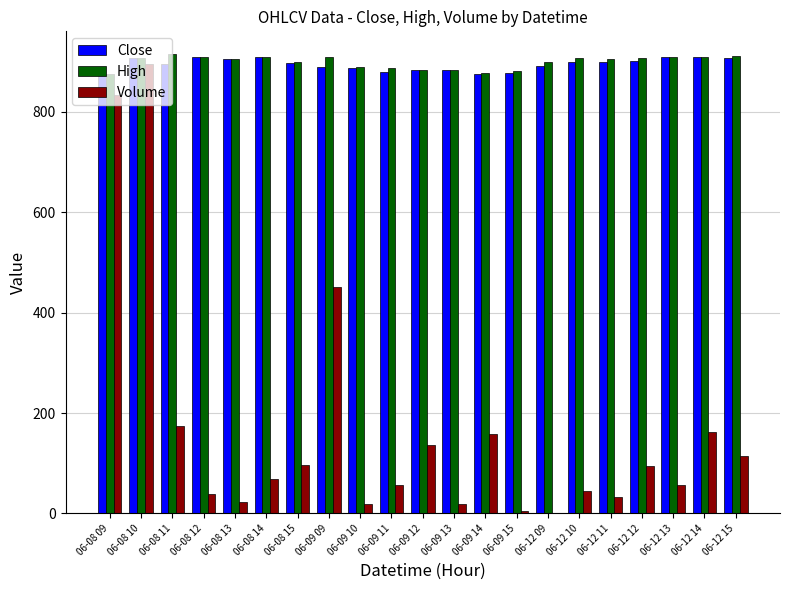

Is the value of High at 06-09 12 greater than the value of Volume at 06-09 09?

Yes